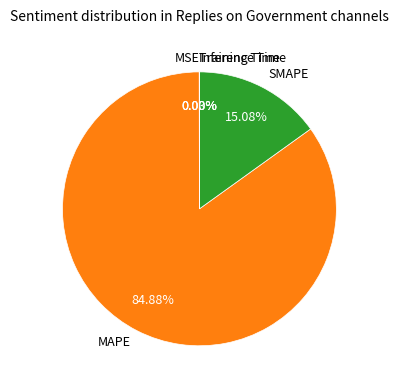

What is the largest slice in the pie chart?

MAPE